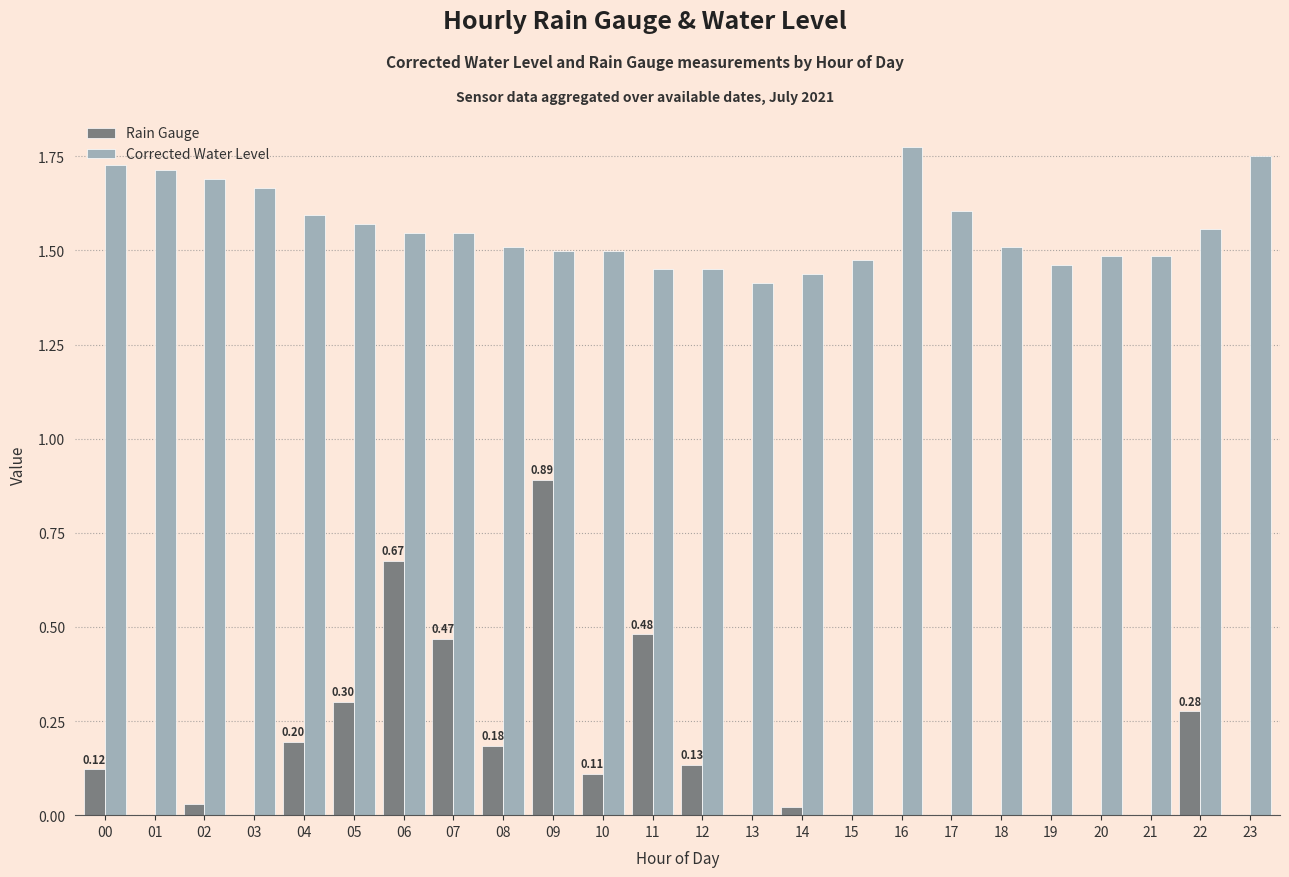

How many categories are shown in the chart?

24